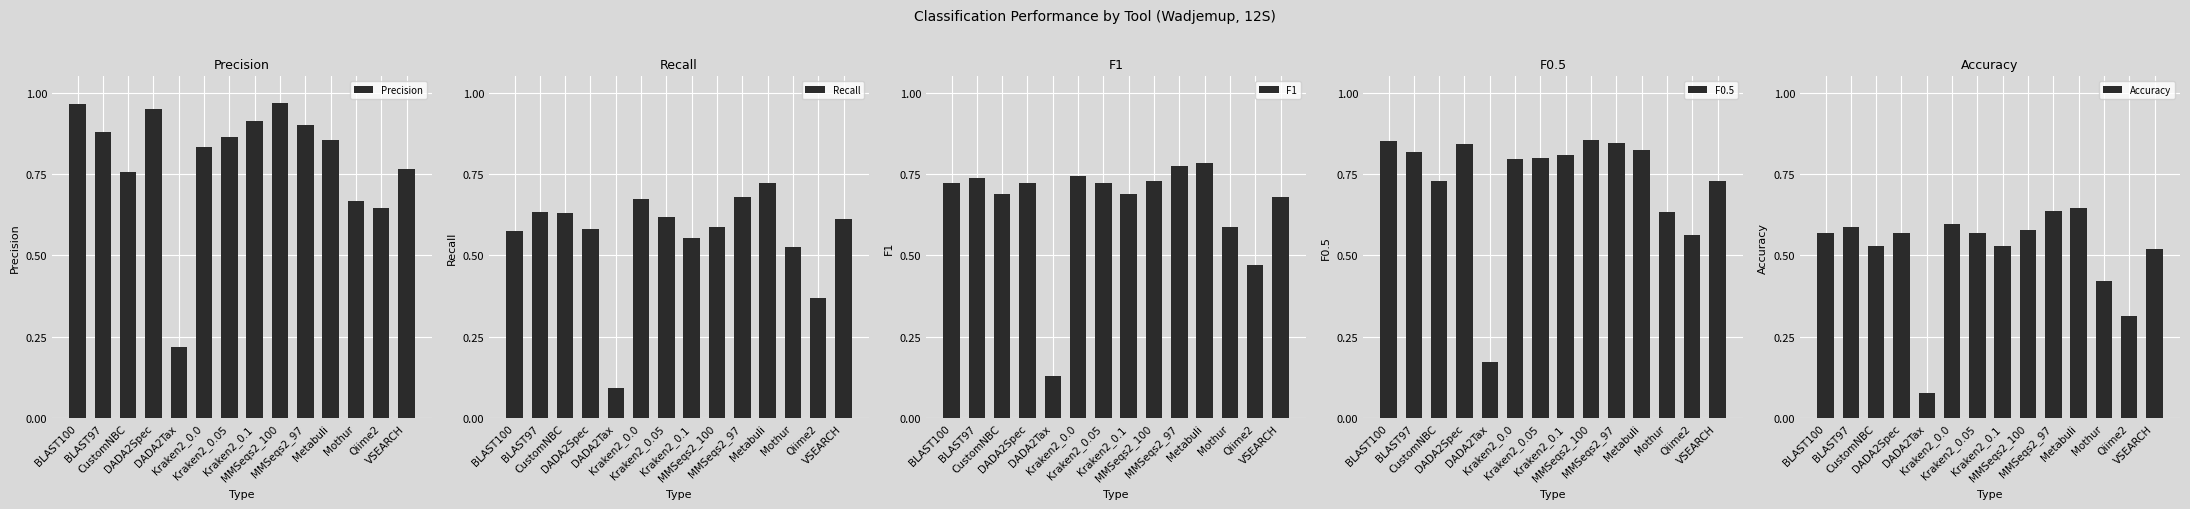

How many series are shown in this chart?

5